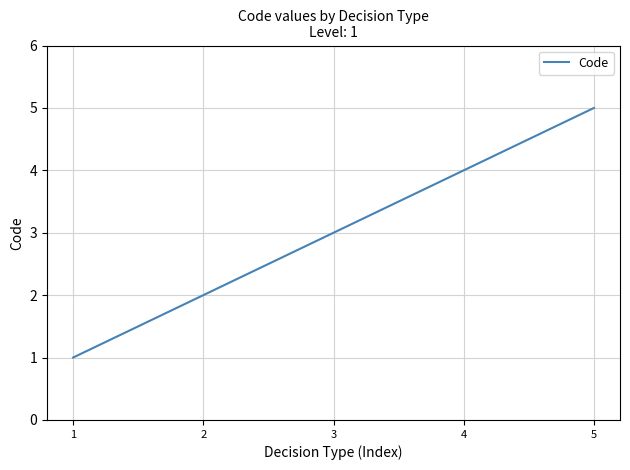

What is the ratio of the value at 5 to the value at 3?

1.7